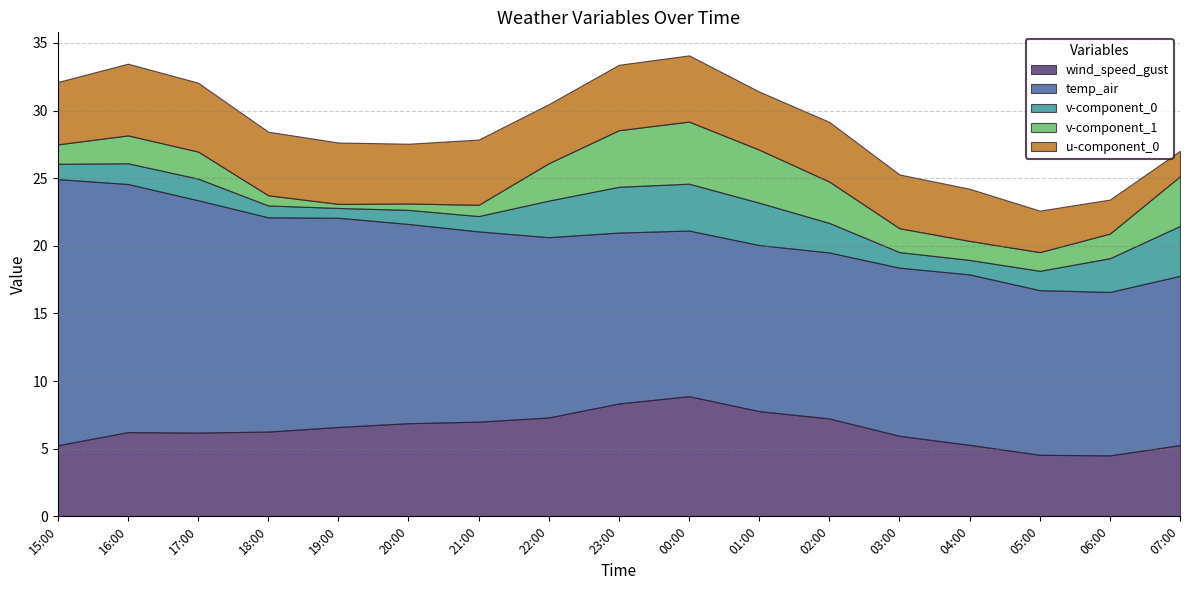

What is the value of the wind_speed_gust point at the 16th from the left?

4.5